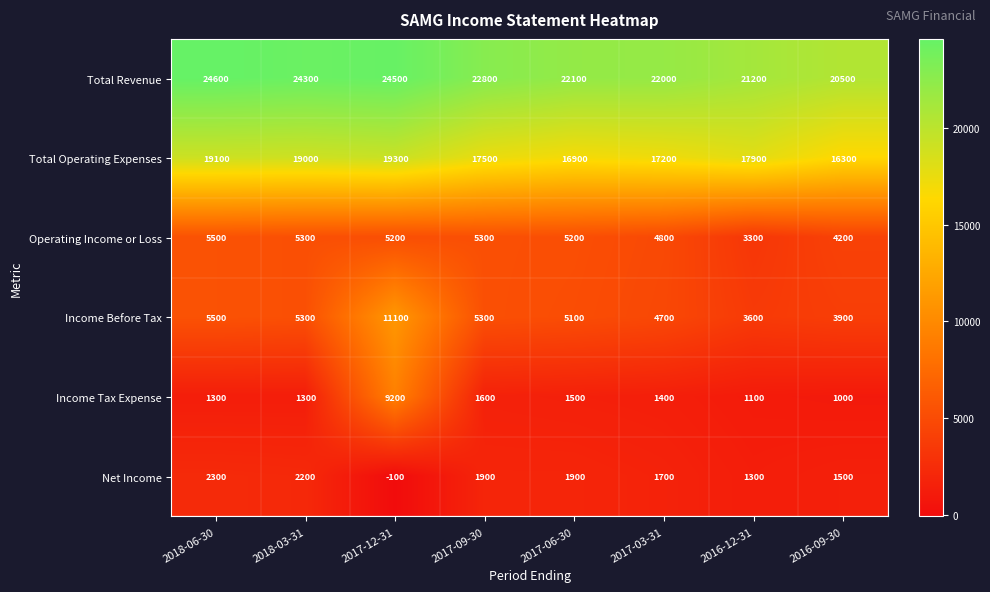

Which series has the widest spread of values?

Income Tax Expense